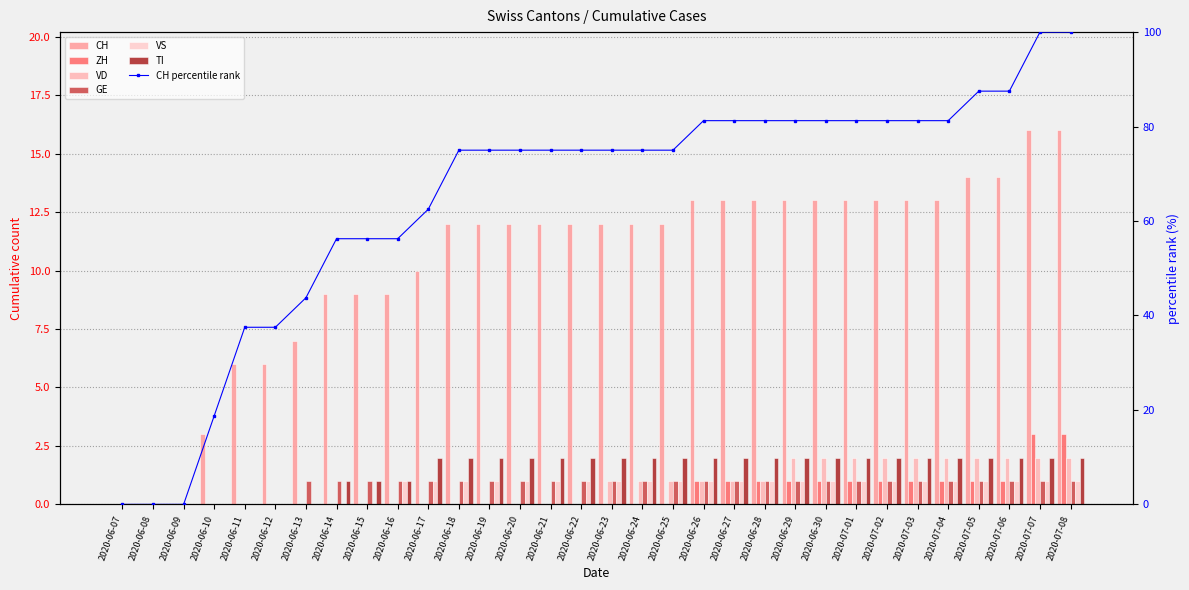

Which series has the largest range (max minus min)?

CH